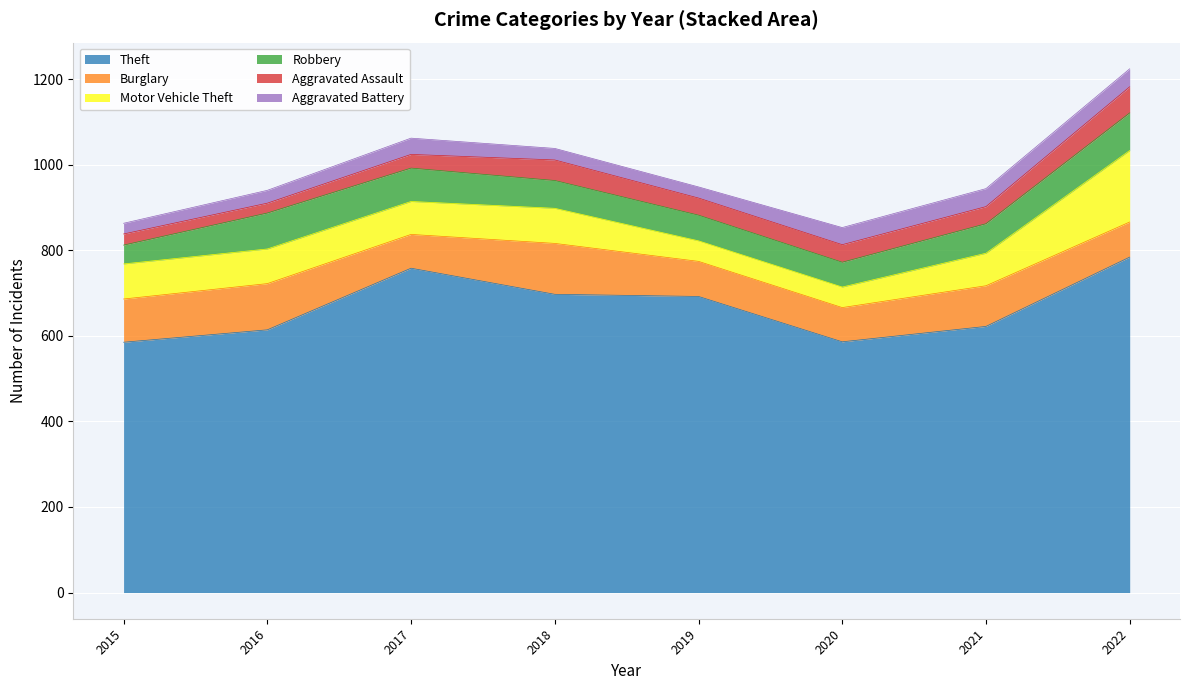

How many intersections are there between Motor Vehicle Theft and Burglary?

1